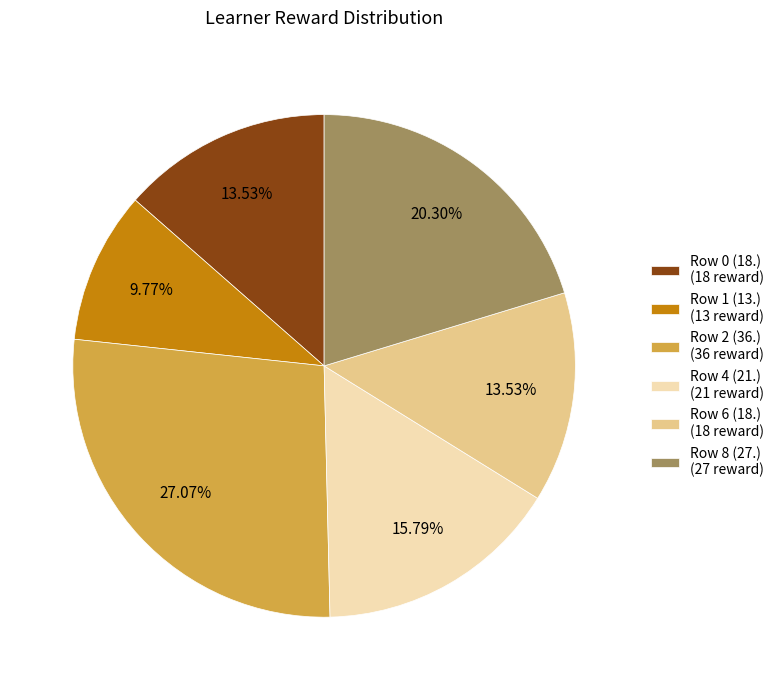

To the nearest percent, what is the average slice percentage?

17%